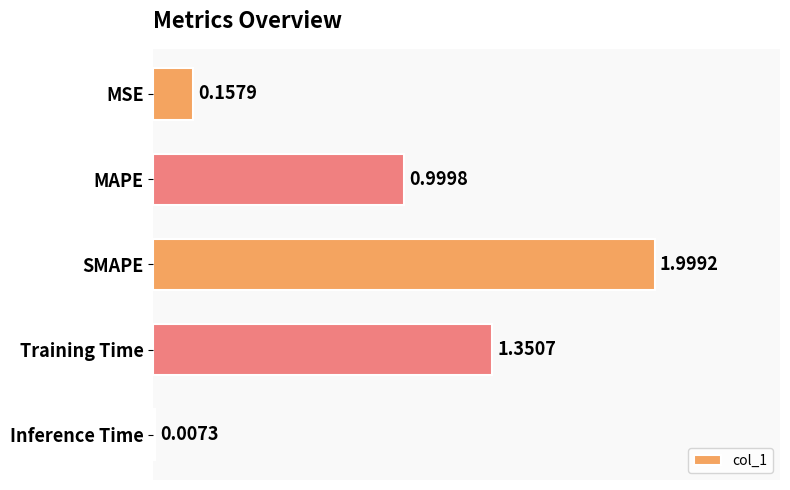

Are the bars horizontal?

Yes